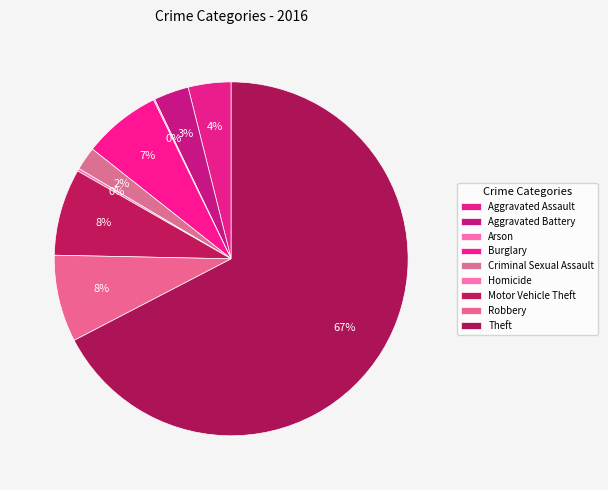

How many segments does this pie chart have?

9